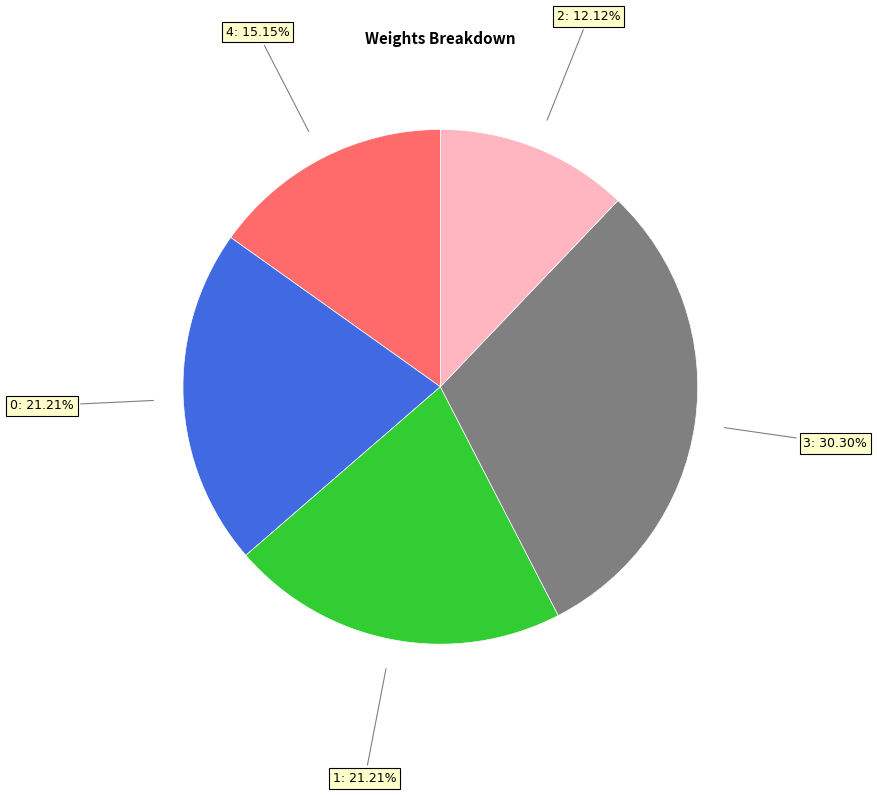

Is there any slice that represents more than half of the pie?

No